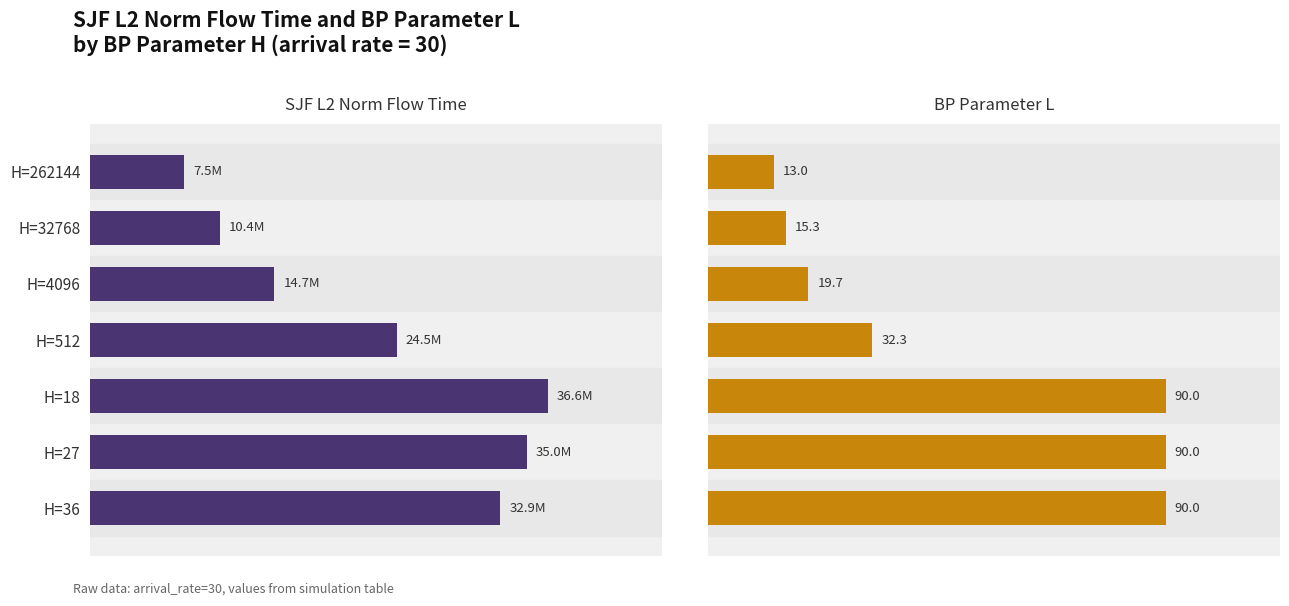

At which category is the sum across all series the highest?

4